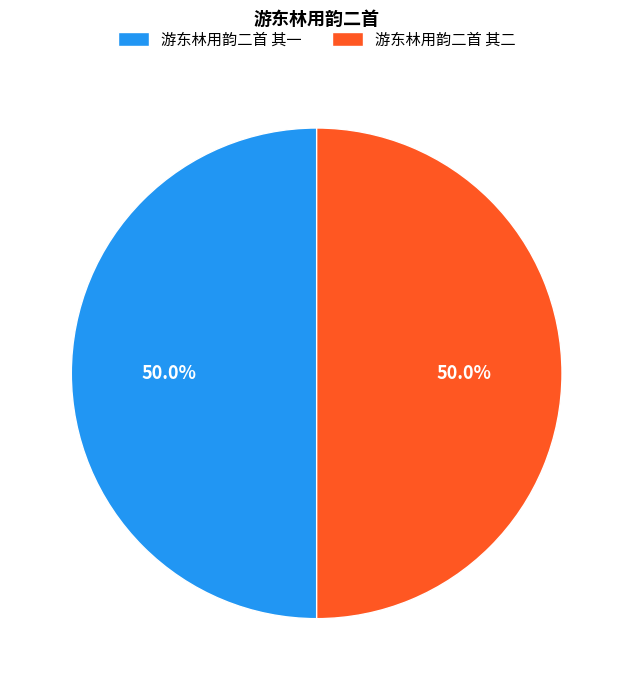

What percentage is the 游东林用韵二首 其一 slice, to the nearest percent?

50%